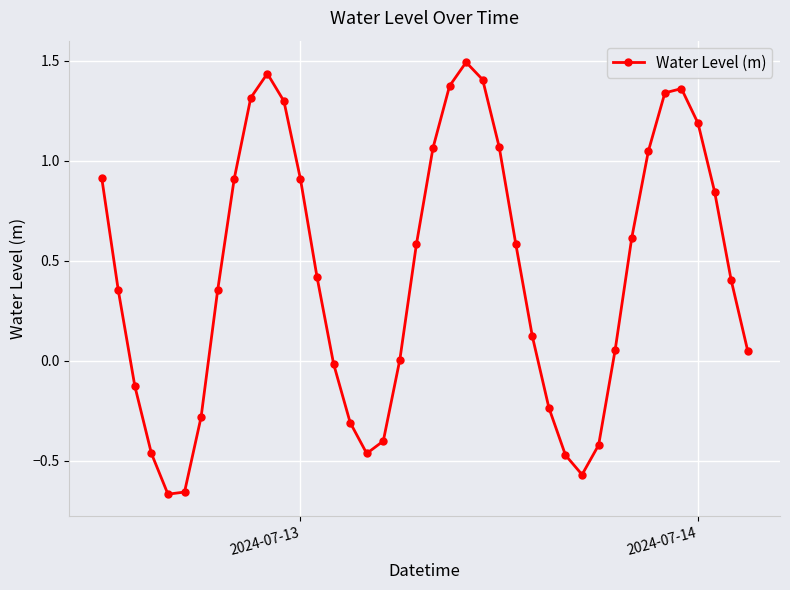

True or false: the data has more than 0 interior local peaks.

True